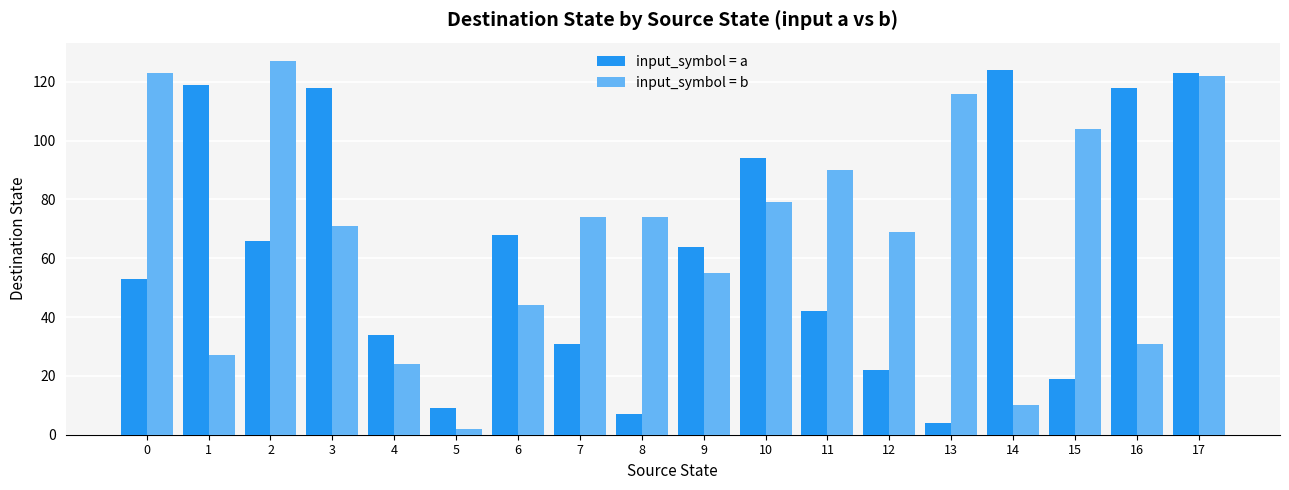

Reading left to right, list all the values displayed in this chart.

input_symbol = a: 53	119	66	118	34	9	68	31	7	64	94	42	22	4	124	19	118	123
input_symbol = b: 123	27	127	71	24	2	44	74	74	55	79	90	69	116	10	104	31	122